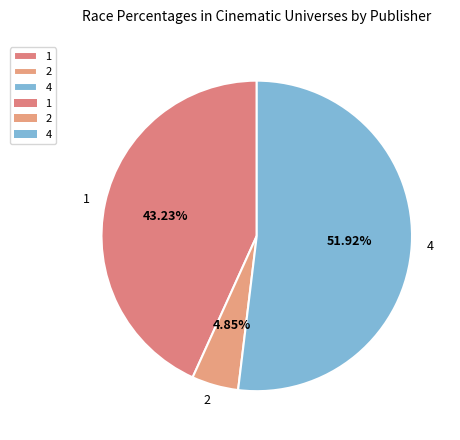

Rank the categories by value from highest to lowest.

4, 1, 2